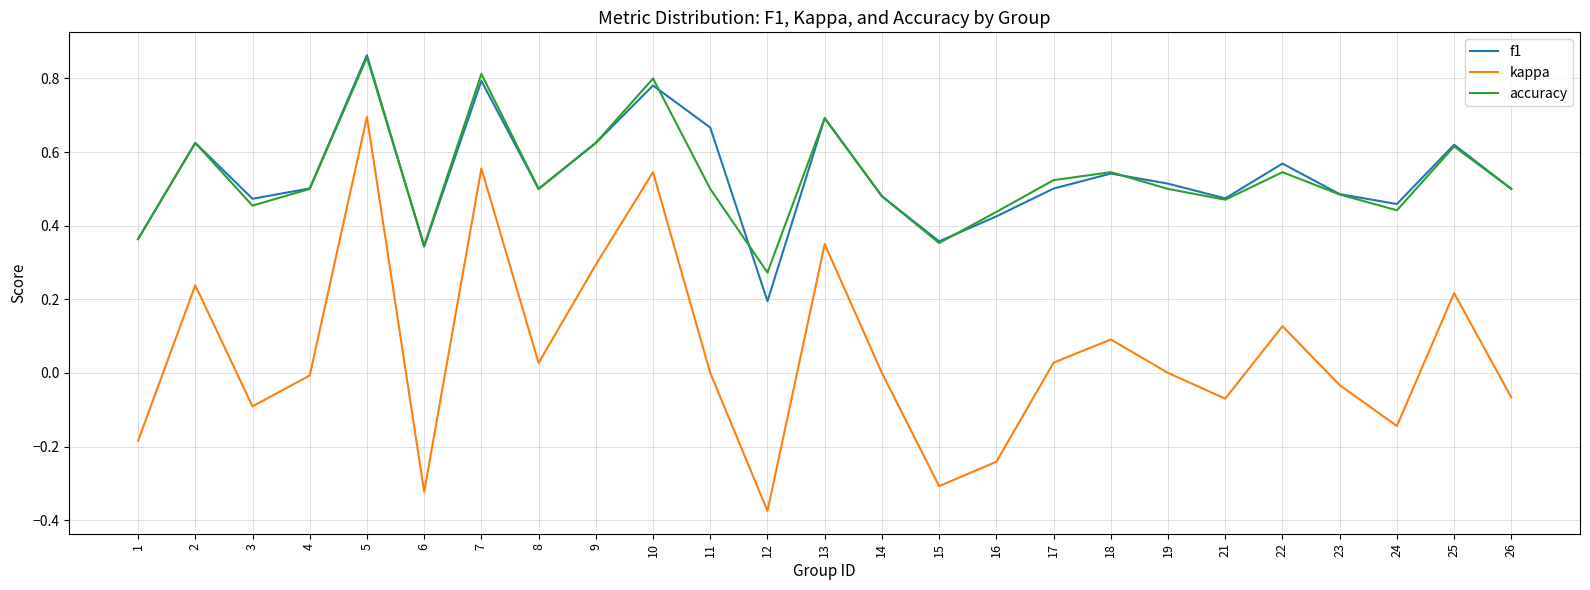

How many lines are shown in the chart?

3